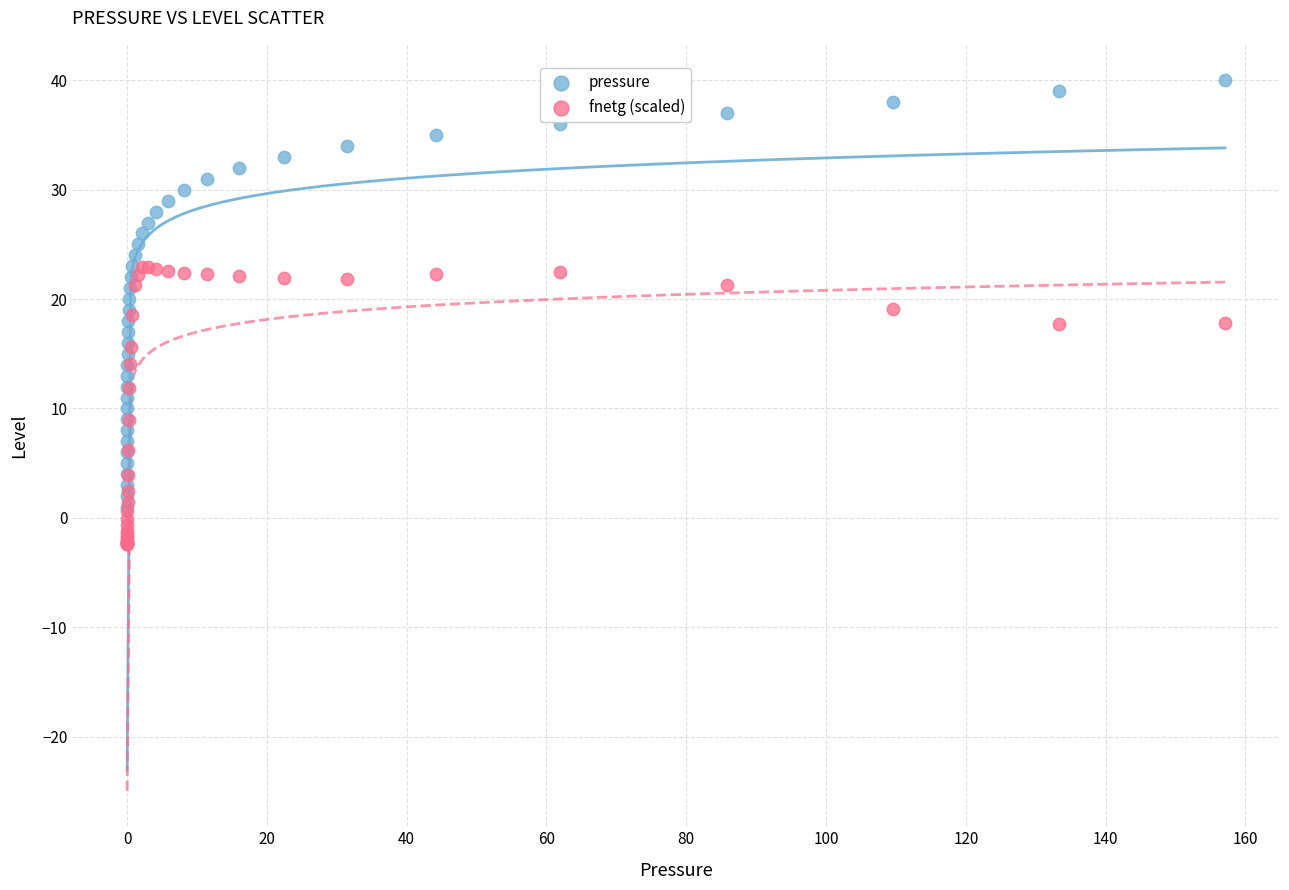

What are all the series names shown in the legend?

pressure, fnetg (scaled)